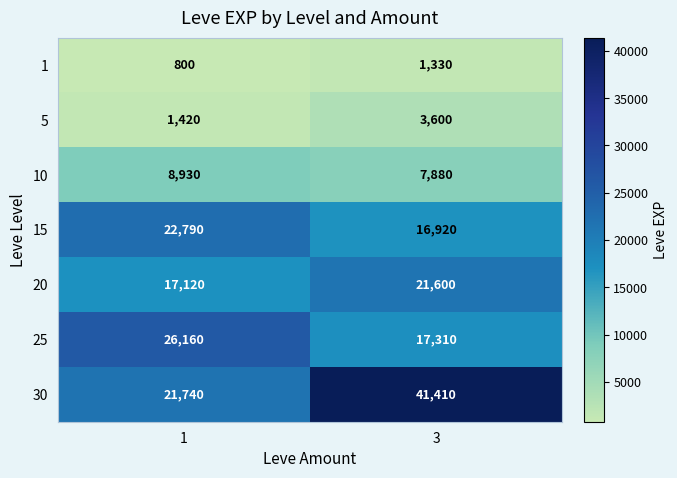

Which series has the largest range (max minus min)?

30